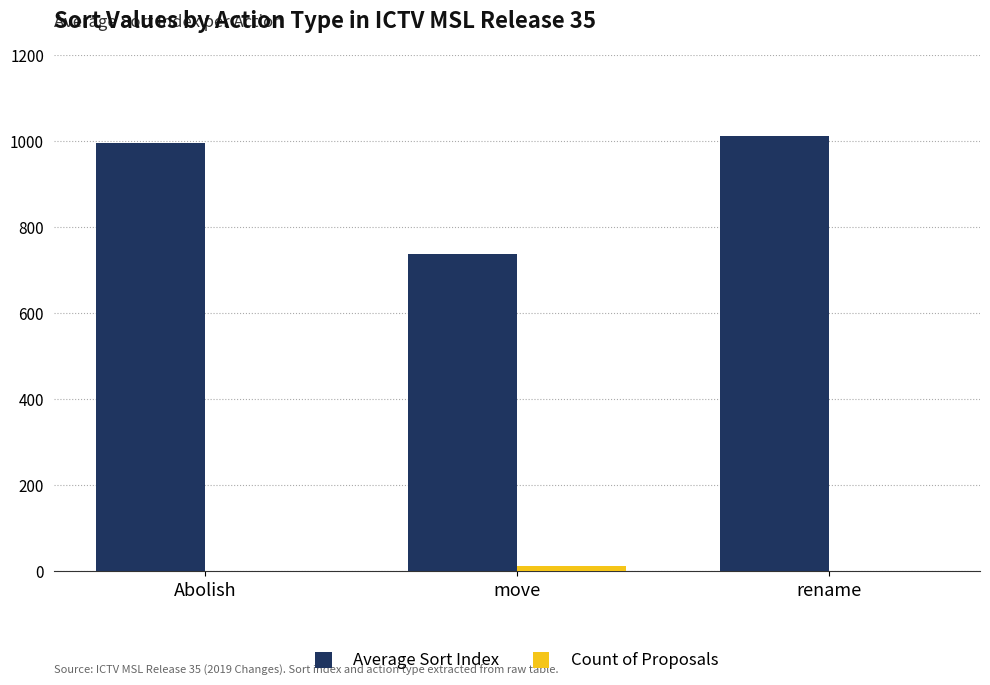

Which series has the largest total across all categories?

Average Sort Index